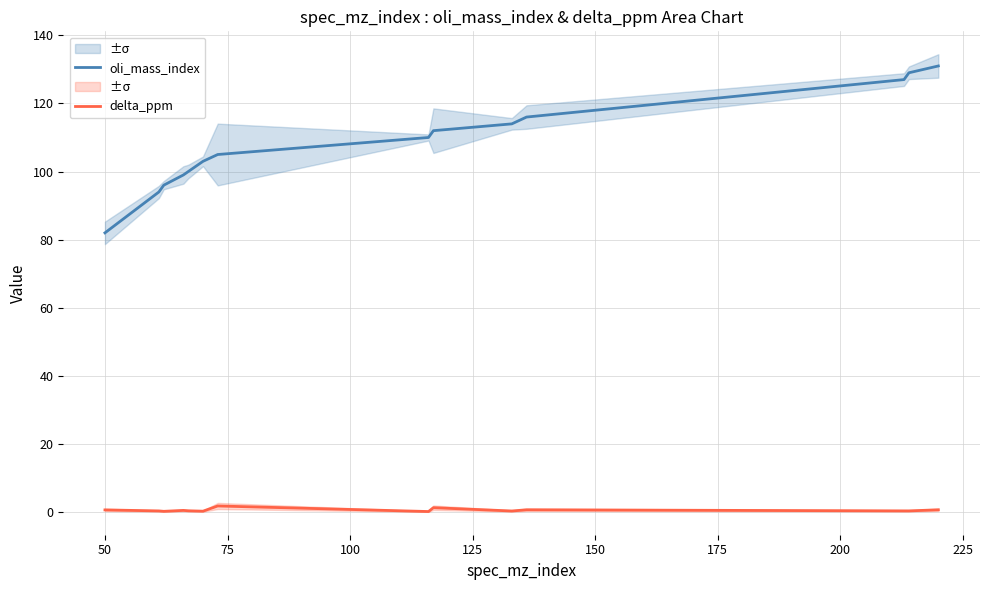

Does the chart have visible grid lines?

Yes